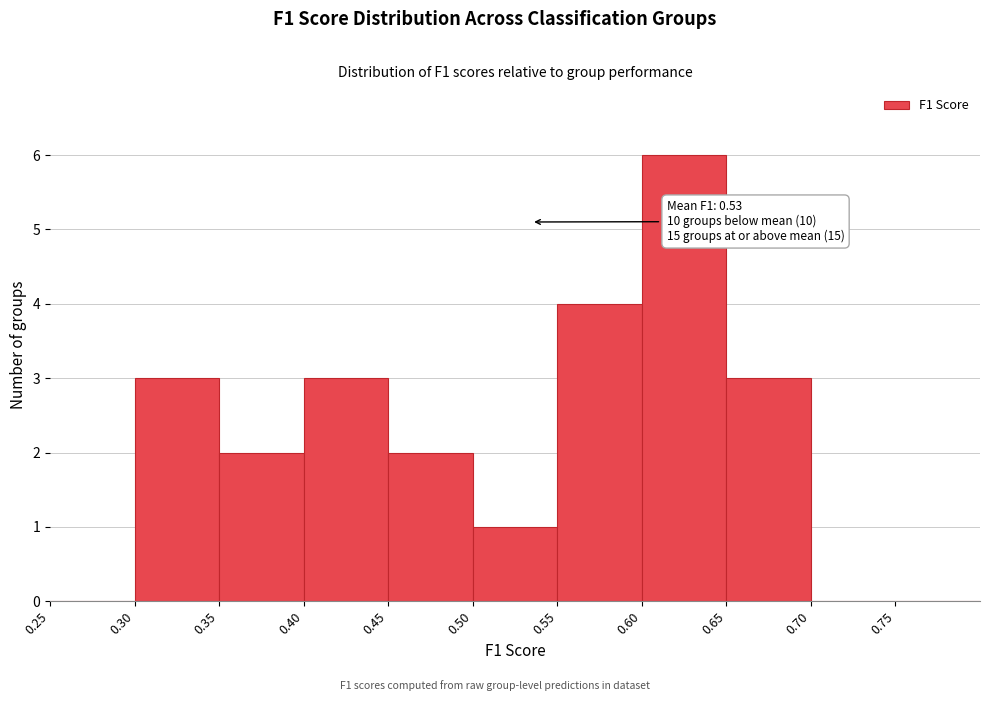

Which range on the x-axis has the tallest bar?

0.60 to 0.65